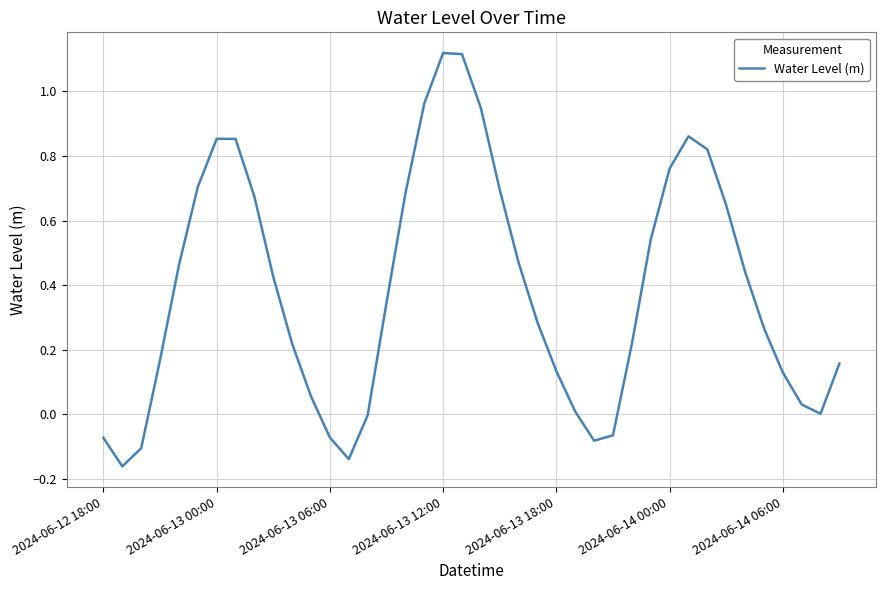

How many distinct data groups are displayed?

1